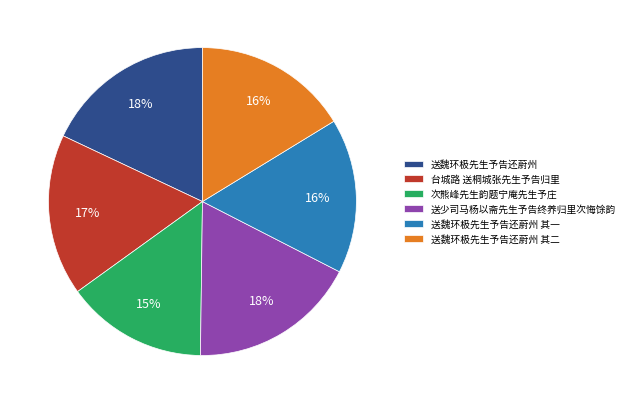

Which slice is the smallest?

次熊峰先生韵题宁庵先生予庄